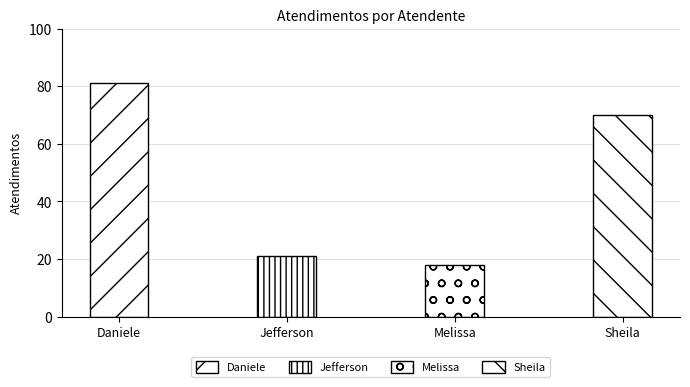

How many distinct data groups are displayed?

1